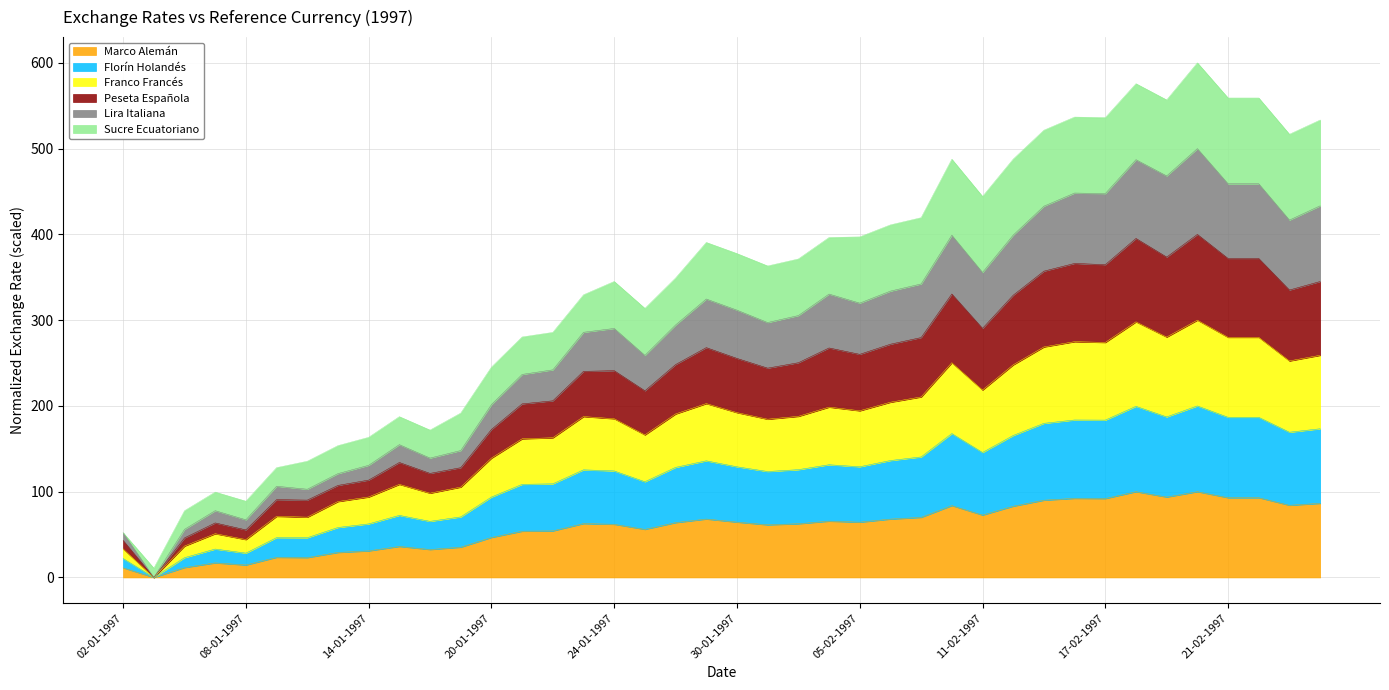

True or false: Franco Francés and Lira Italiana cross at least once.

False